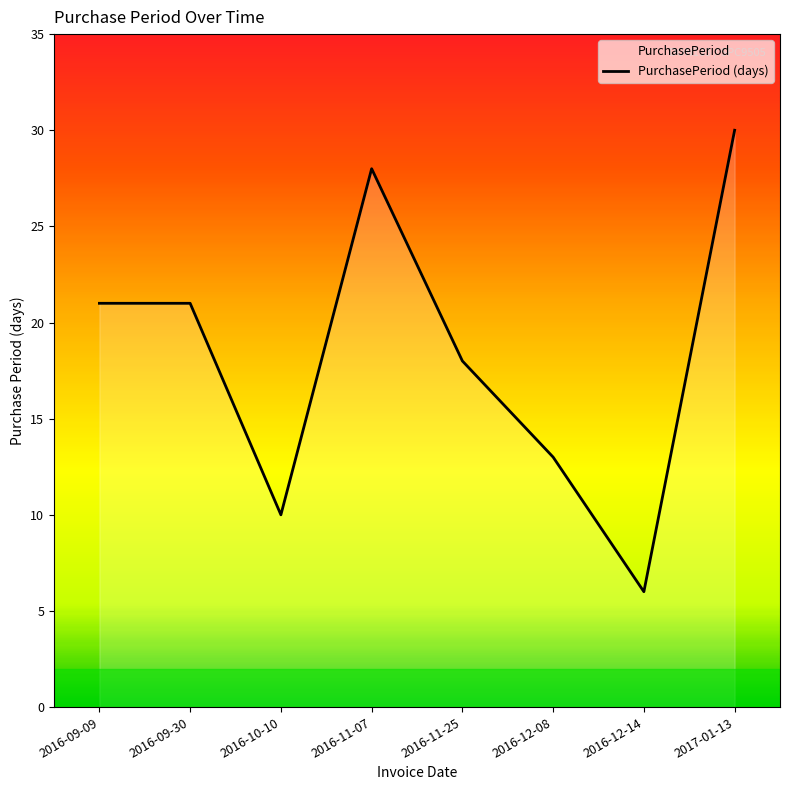

True or false: the data shows 6 at 2016-12-14.

True